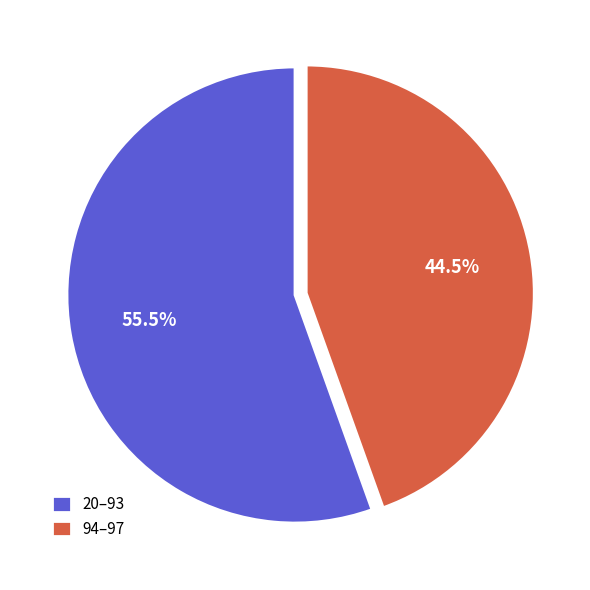

Does 20–93 represent more than half of the total?

Yes